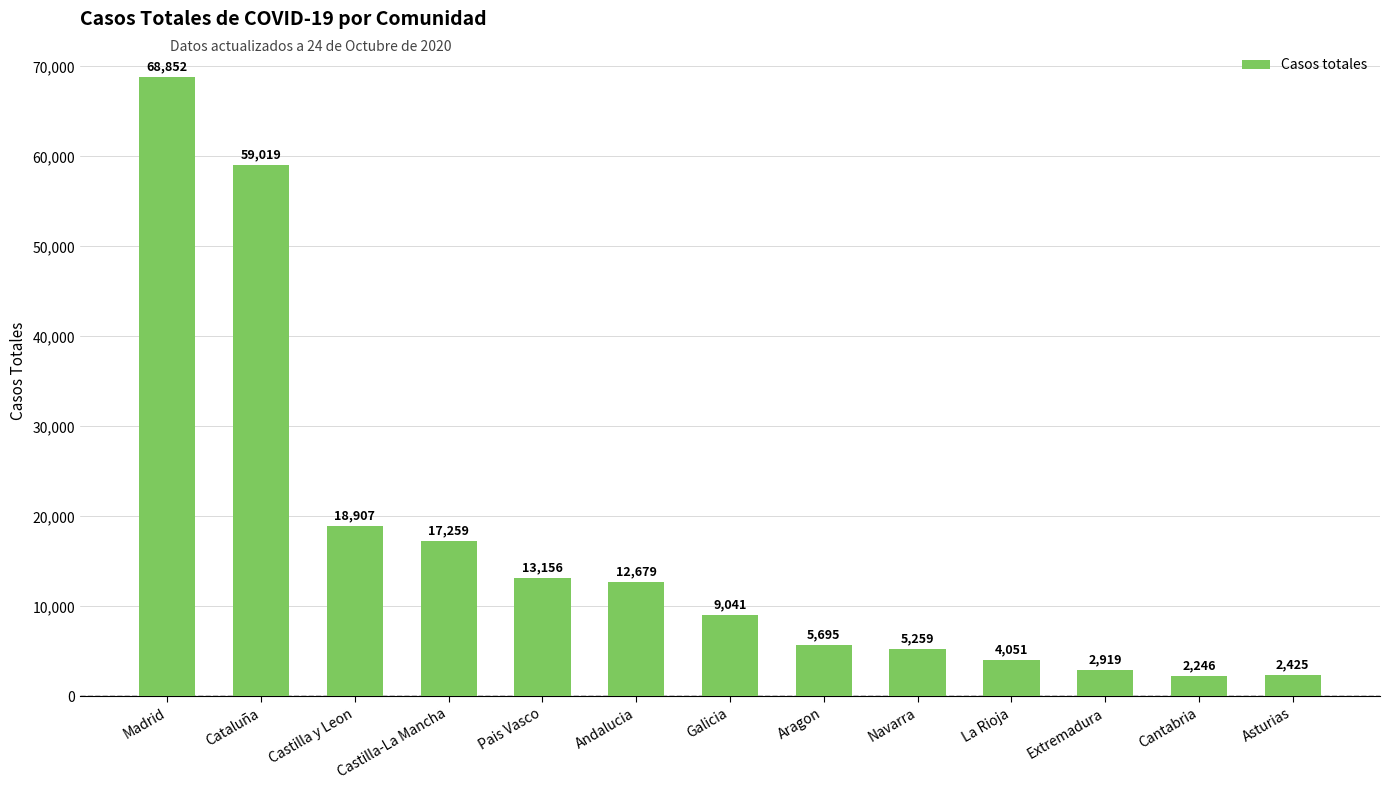

What is the change in value from Pais Vasco to Galicia?

-4115